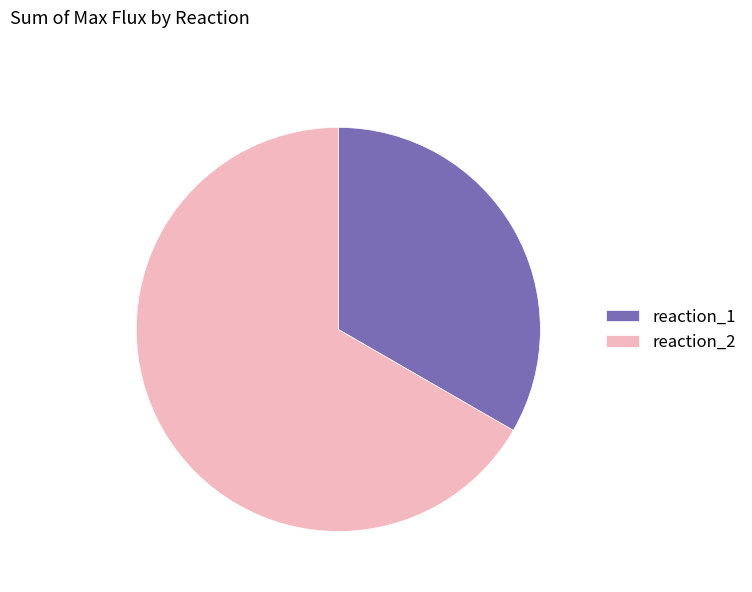

Between reaction_1 and reaction_2, which is larger?

reaction_2